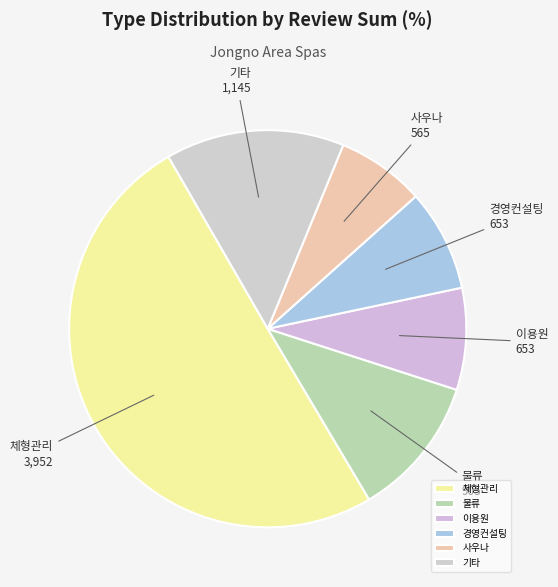

Which has a higher value, 기타 or 이용원?

기타